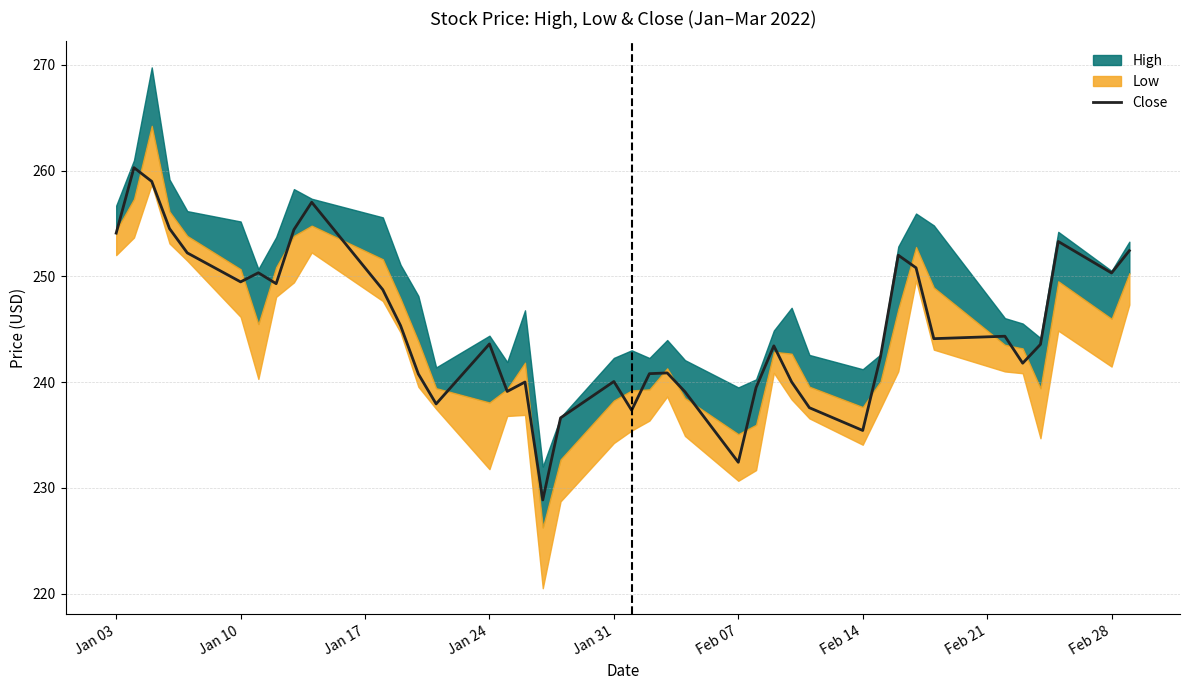

The Close series shows 243.6 at Jan 24. True or false?

True